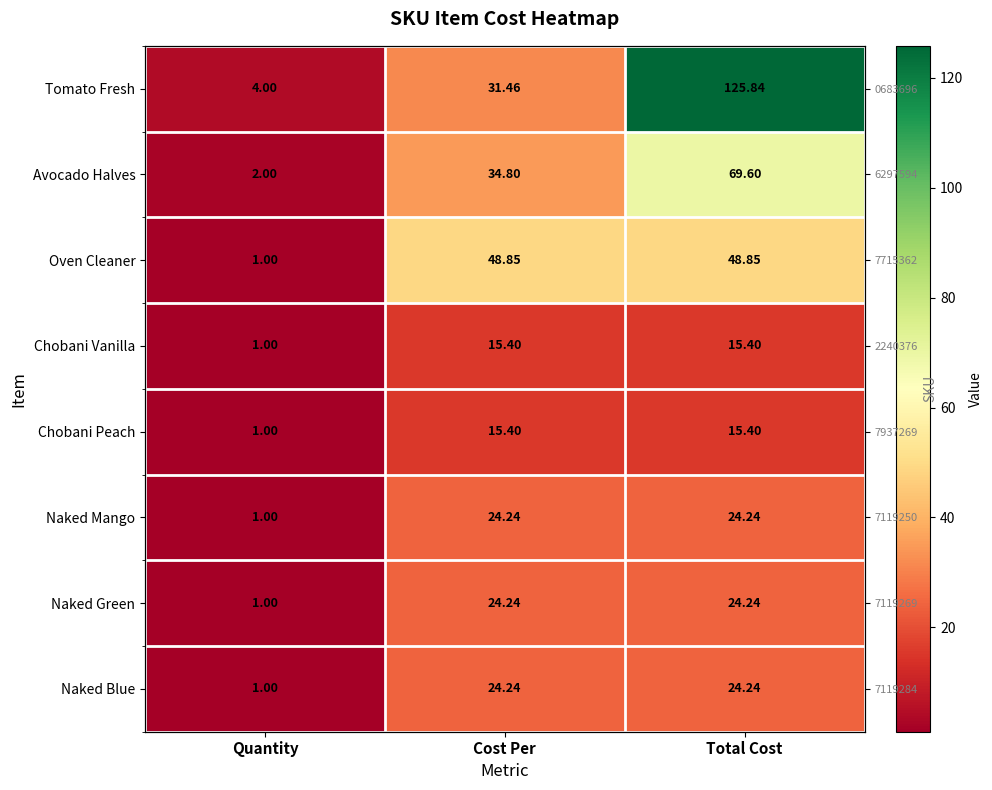

The value of Avocado Halves at Total Cost is 69.6. True or false?

True